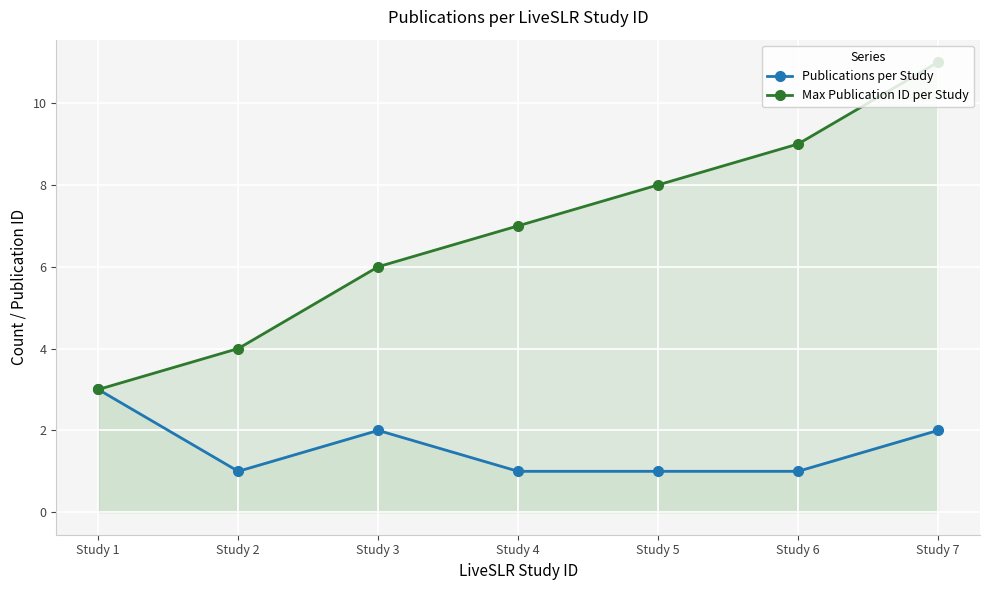

What is the average value of the Publications per Study series?

2